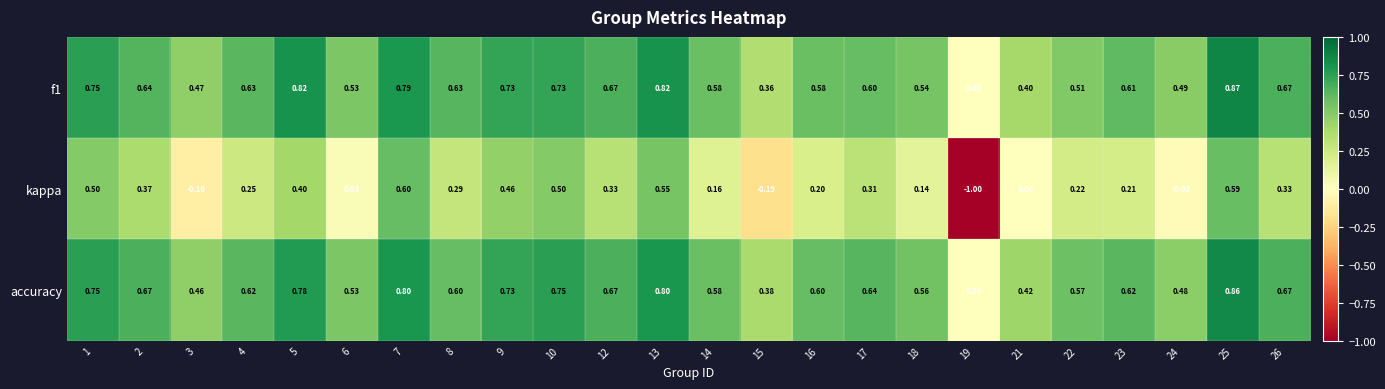

At which category does the chart reach its peak across all series?

25